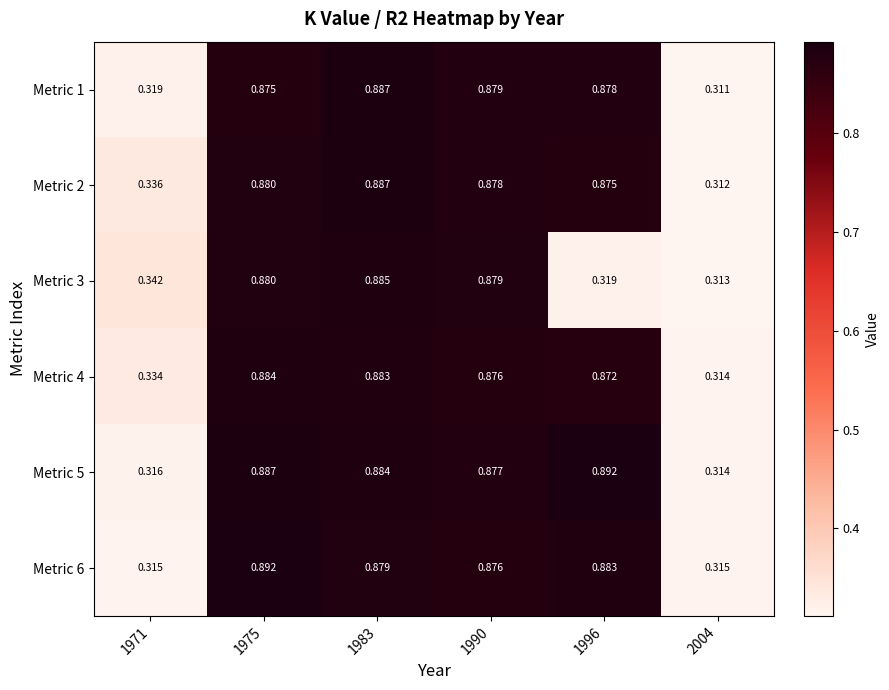

Is the value of Metric 4 at 2004 greater than the value of Metric 5 at 1971?

No